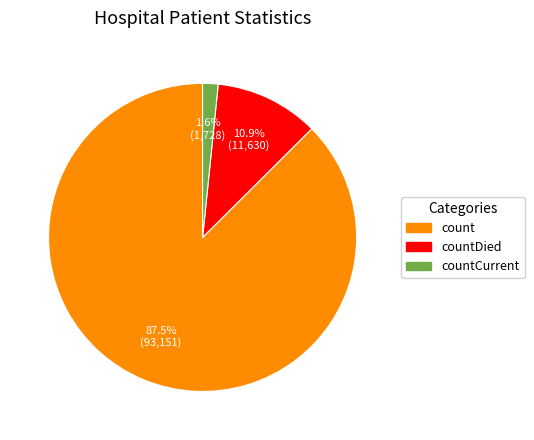

Does any single category account for the majority?

Yes